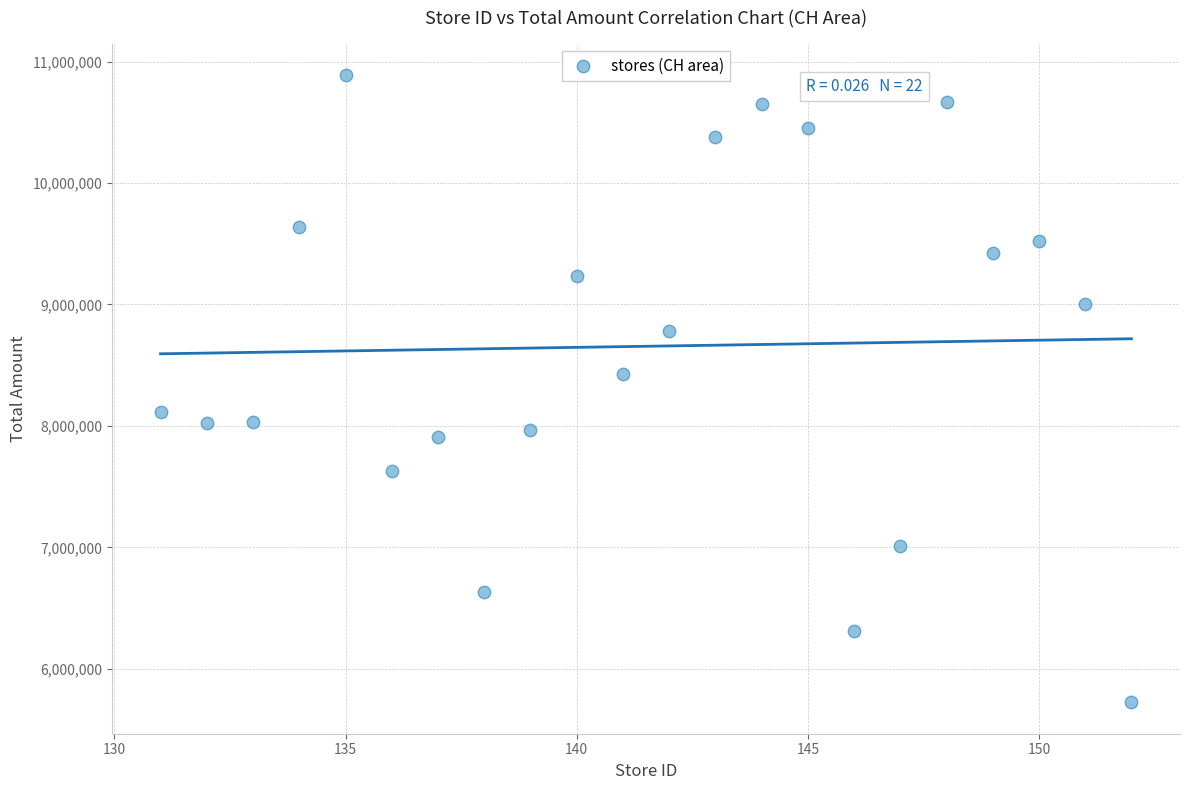

What is the range of Y values (max minus min)?

5165798